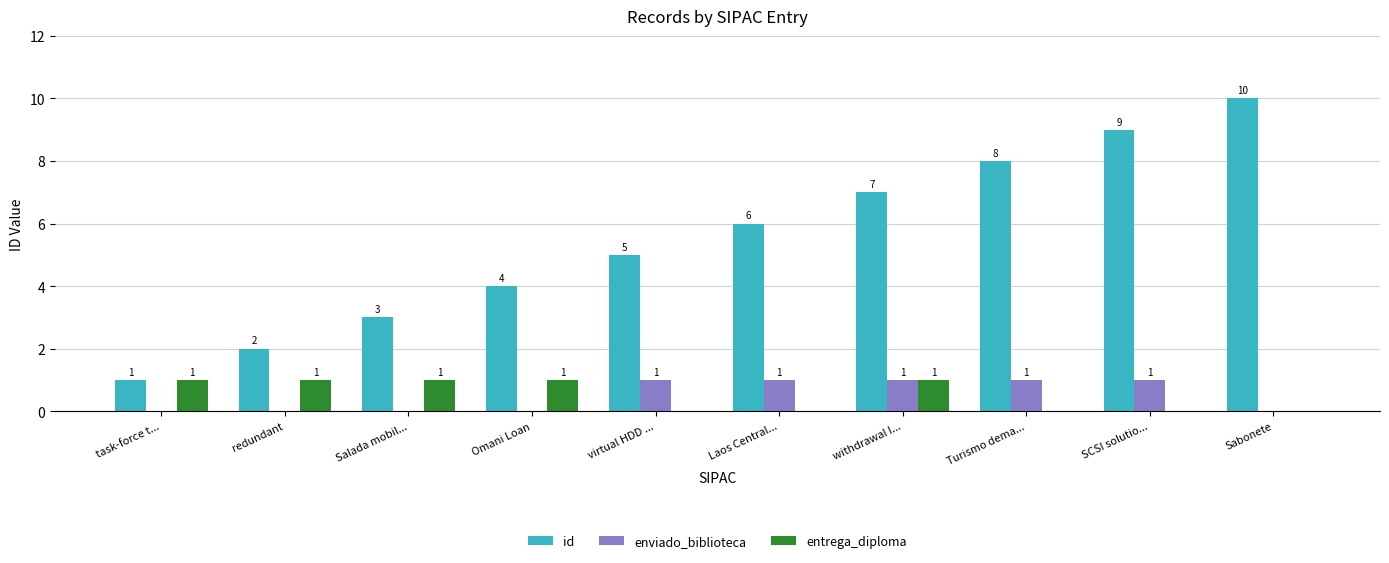

Reading left to right, list all the values displayed in this chart.

id: task-force t...=1	redundant=2	Salada mobil...=3	Omani Loan=4	virtual HDD ...=5	Laos Central...=6	withdrawal I...=7	Turismo dema...=8	SCSI solutio...=9	Sabonete=10
enviado_biblioteca: task-force t...=0	redundant=0	Salada mobil...=0	Omani Loan=0	virtual HDD ...=1	Laos Central...=1	withdrawal I...=1	Turismo dema...=1	SCSI solutio...=1	Sabonete=0
entrega_diploma: task-force t...=1	redundant=1	Salada mobil...=1	Omani Loan=1	virtual HDD ...=0	Laos Central...=0	withdrawal I...=1	Turismo dema...=0	SCSI solutio...=0	Sabonete=0